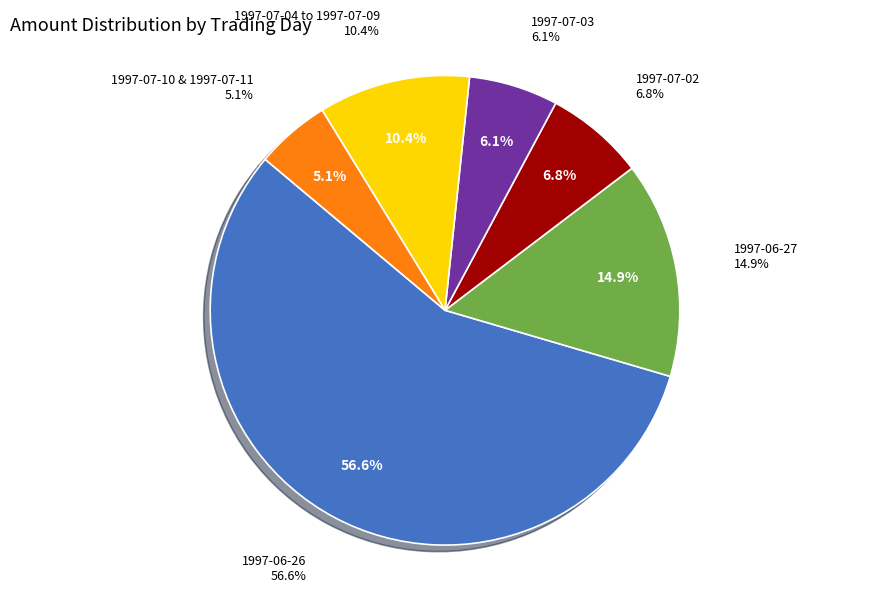

What is the change in value from 1997-06-26 to 1997-07-04?

-59922067